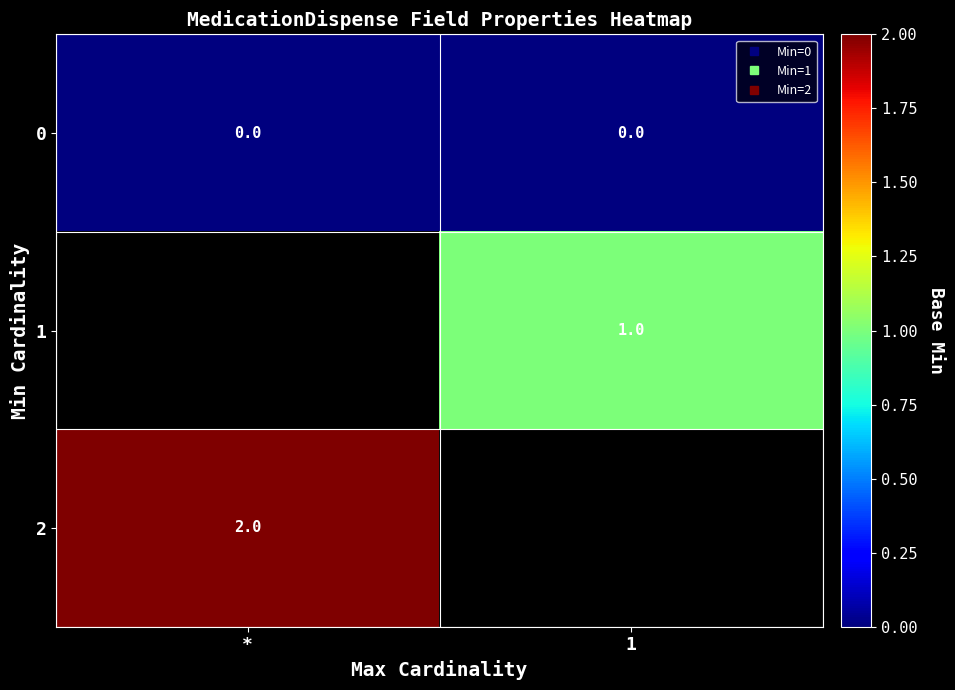

At which label does 0 reach its minimum?

*